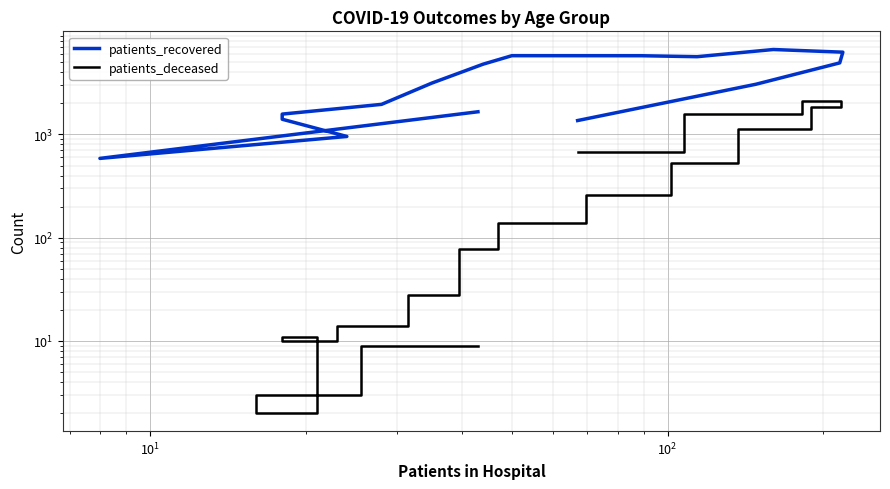

What are all the series names shown in the legend?

patients_recovered, patients_deceased